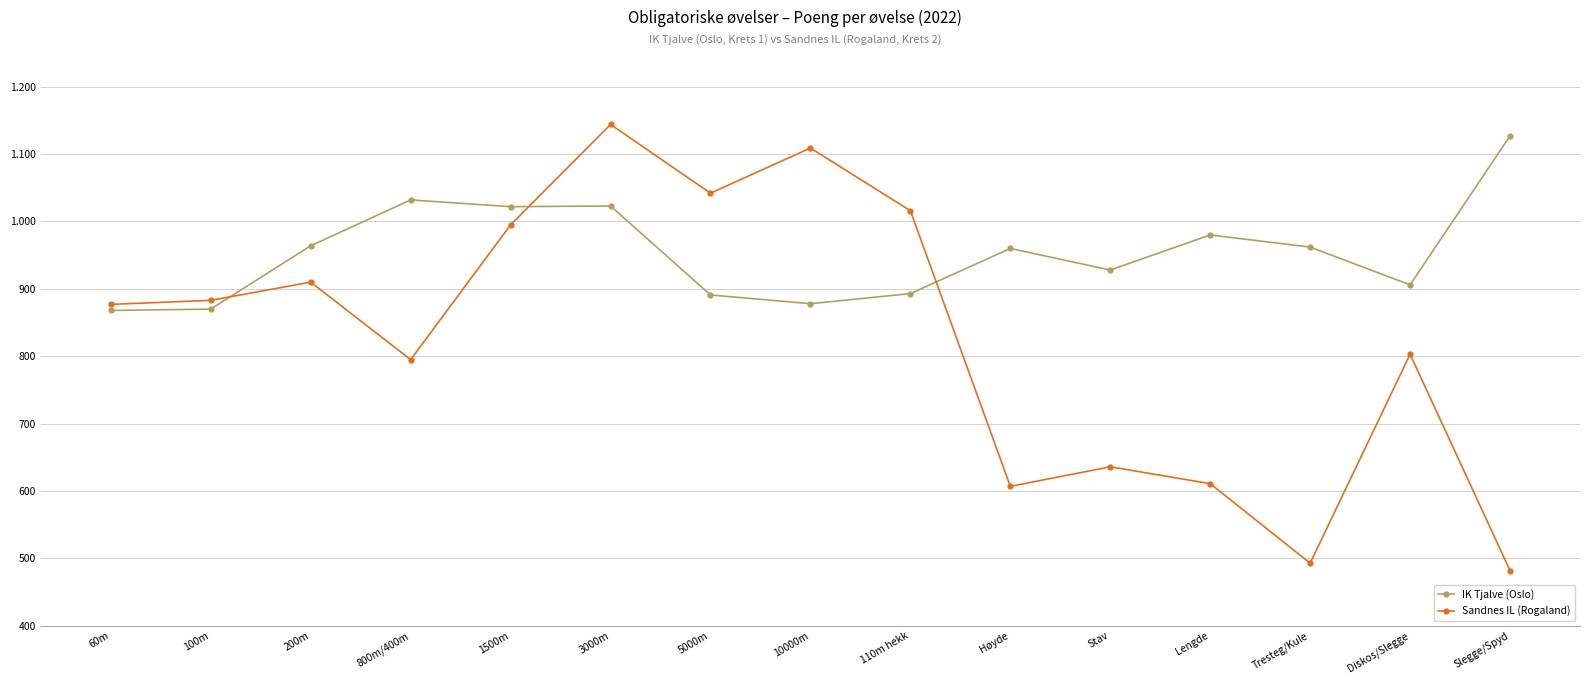

The value of Sandnes IL (Rogaland) at 5000m is 1042. True or false?

True